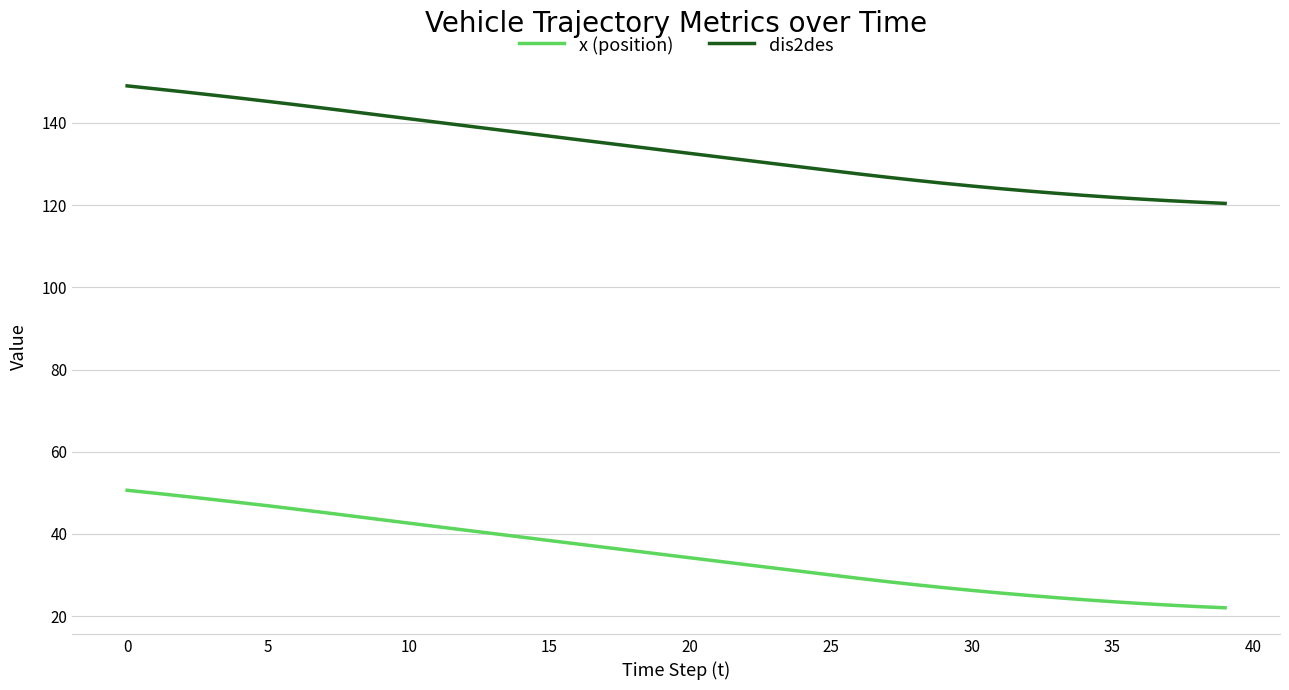

True or false: x (position) and dis2des cross at least once.

False